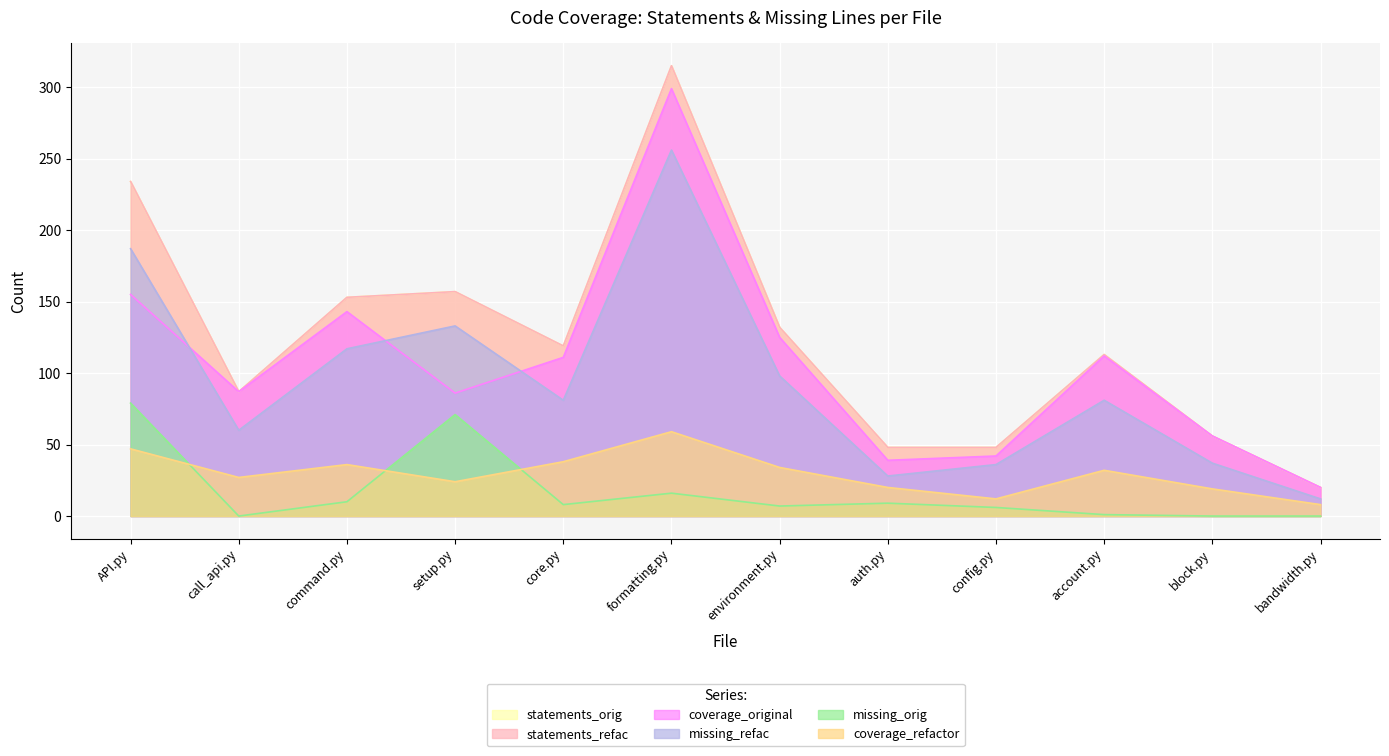

What are all the series names shown in the legend?

statements_orig, statements_refac, coverage_original, missing_refac, missing_orig, coverage_refactor